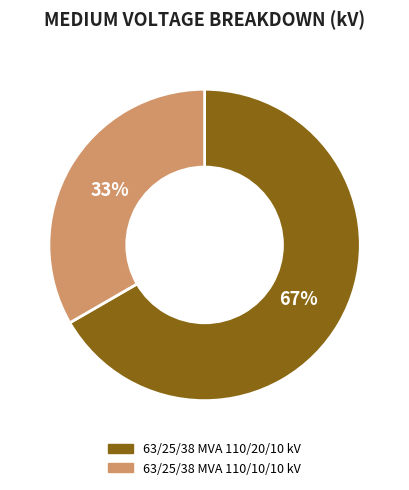

Combined, do 63/25/38 MVA 110/10/10 kV and 63/25/38 MVA 110/20/10 kV account for over 50%?

Yes